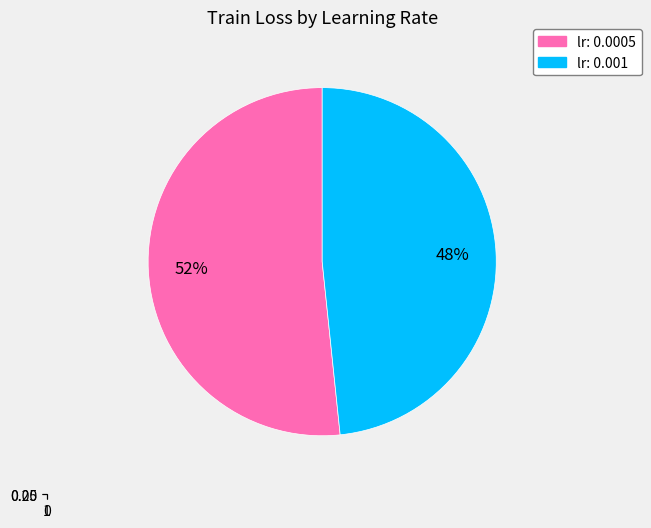

Does any single category account for the majority?

Yes